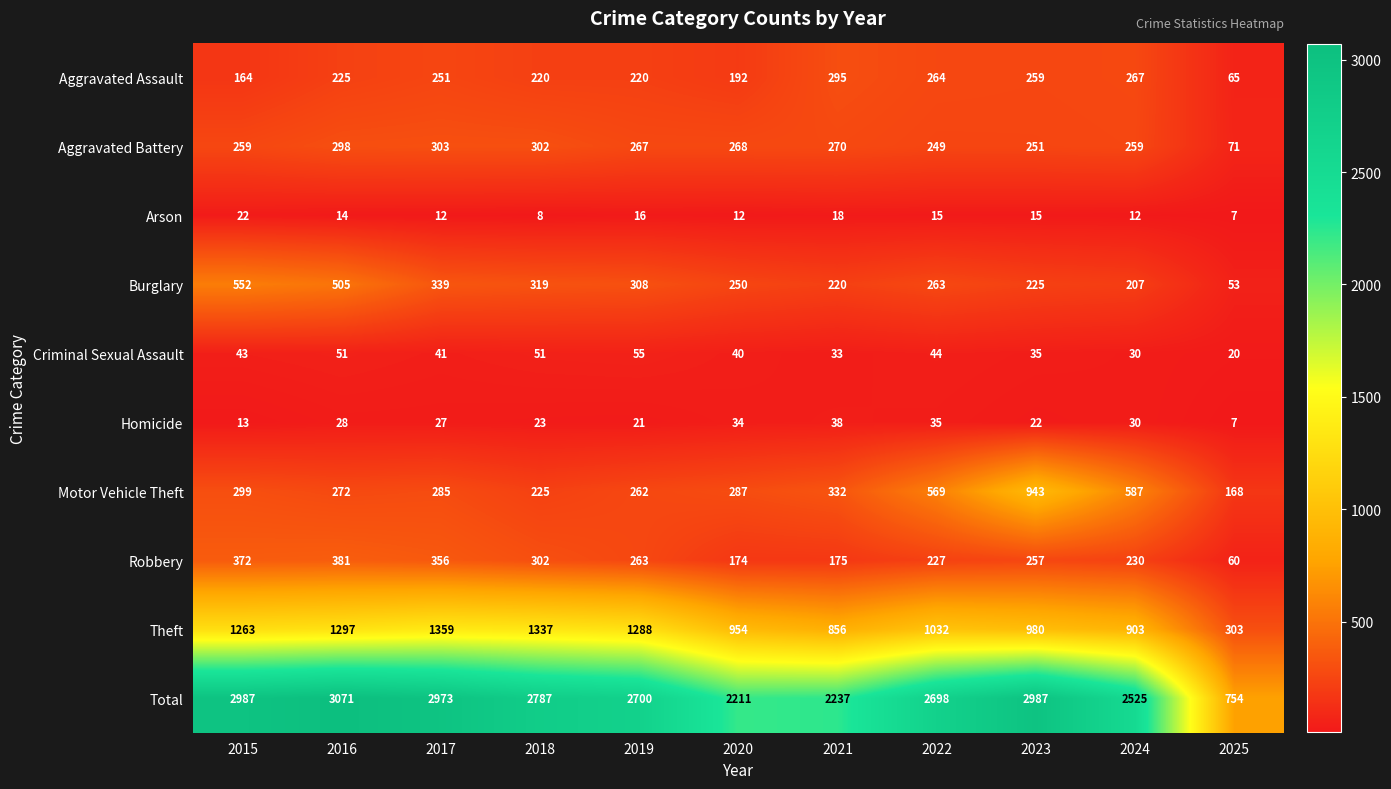

What is the spread (max minus min) of values at 2025?

747